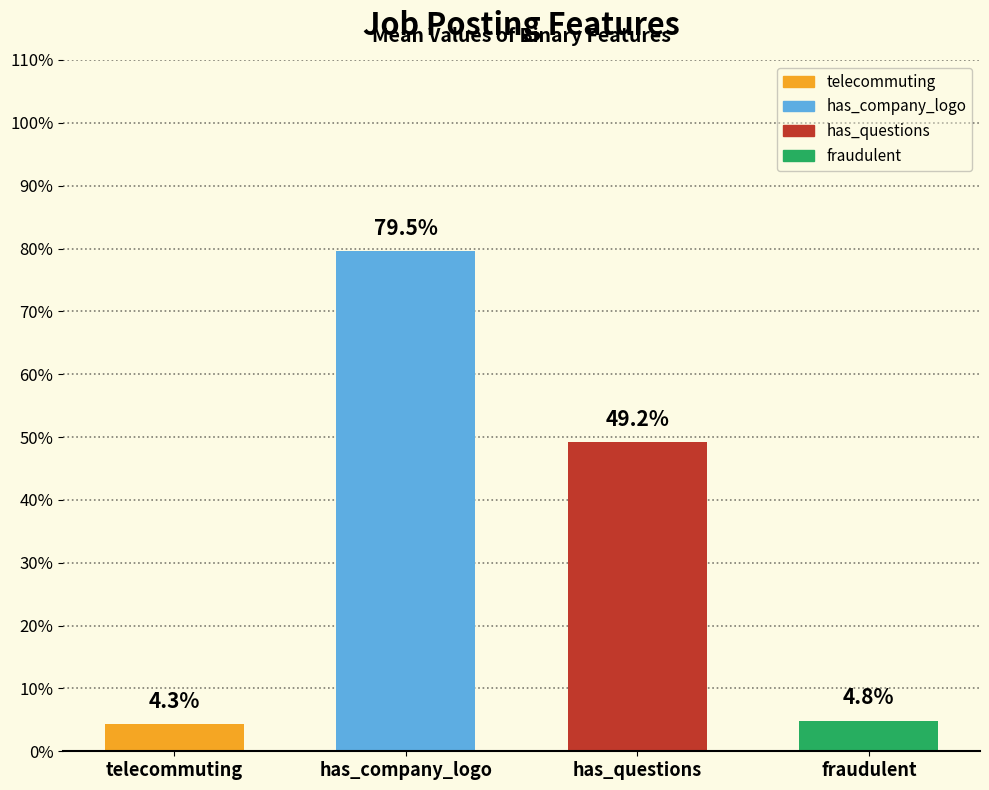

Are the bars horizontal?

No